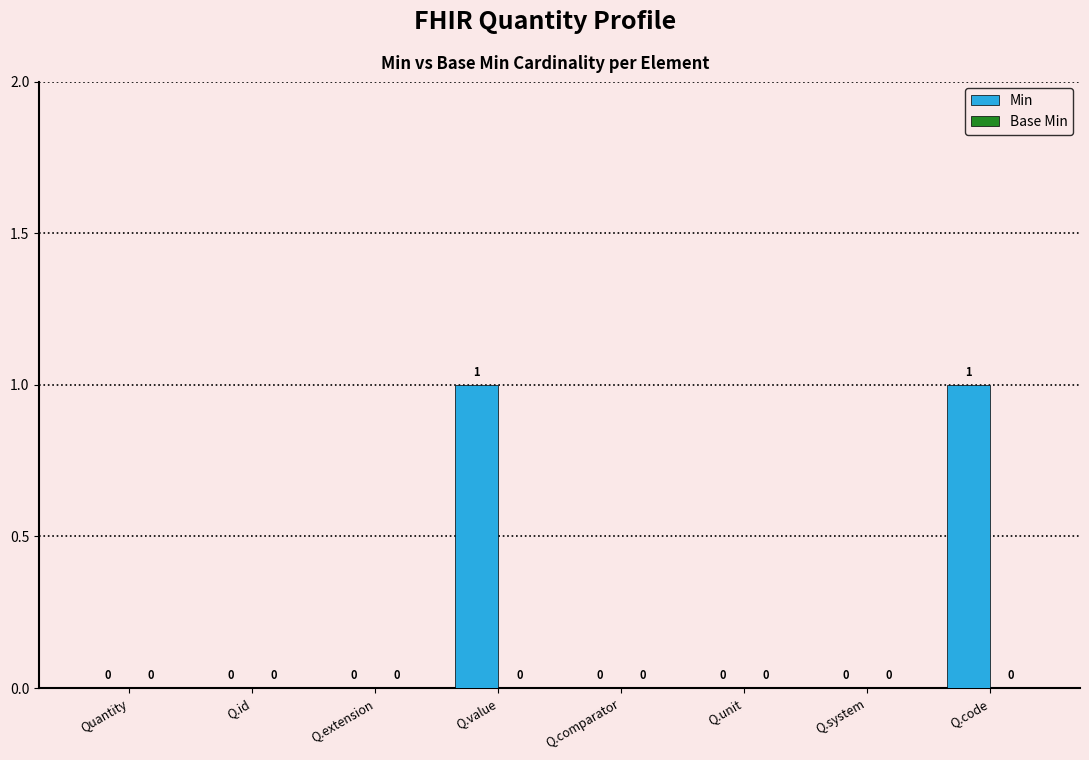

How many values are between 0 and 1?

8